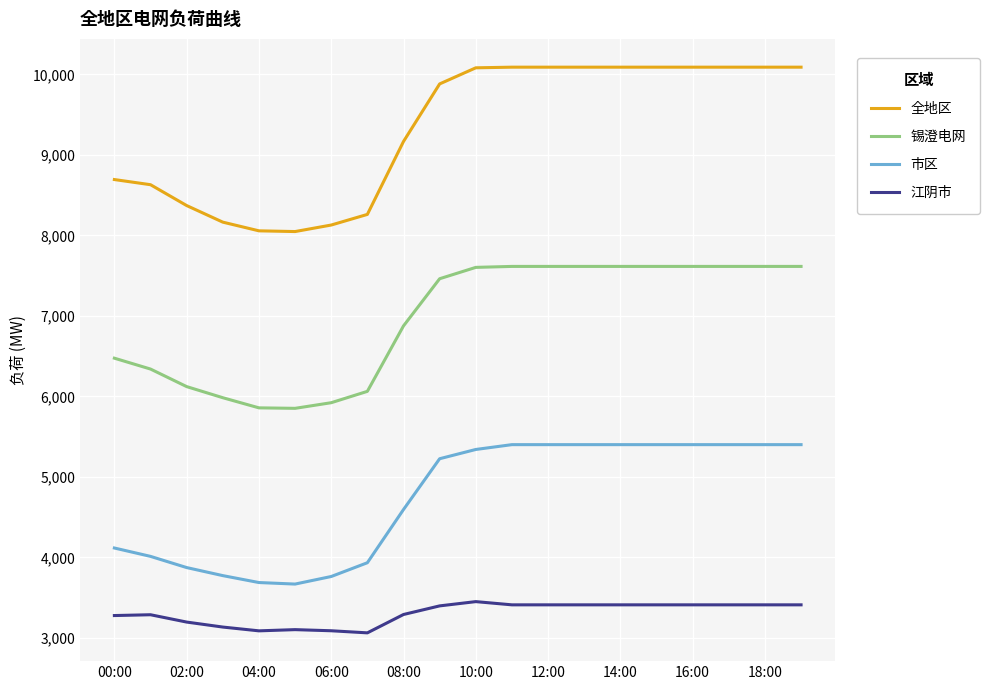

List the series in order of their peak value, lowest first.

江阴市, 市区, 锡澄电网, 全地区